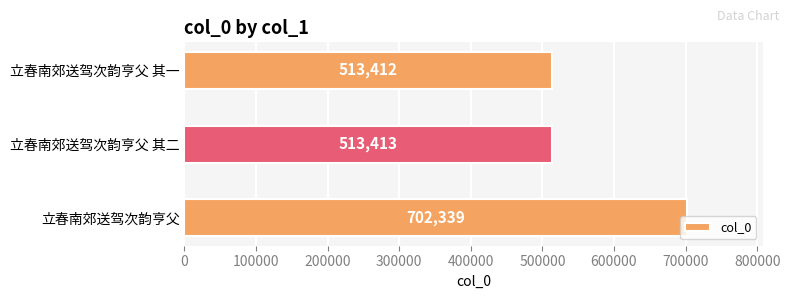

List the labels in order of value, smallest first.

立春南郊送驾次韵亨父 其一, 立春南郊送驾次韵亨父 其二, 立春南郊送驾次韵亨父